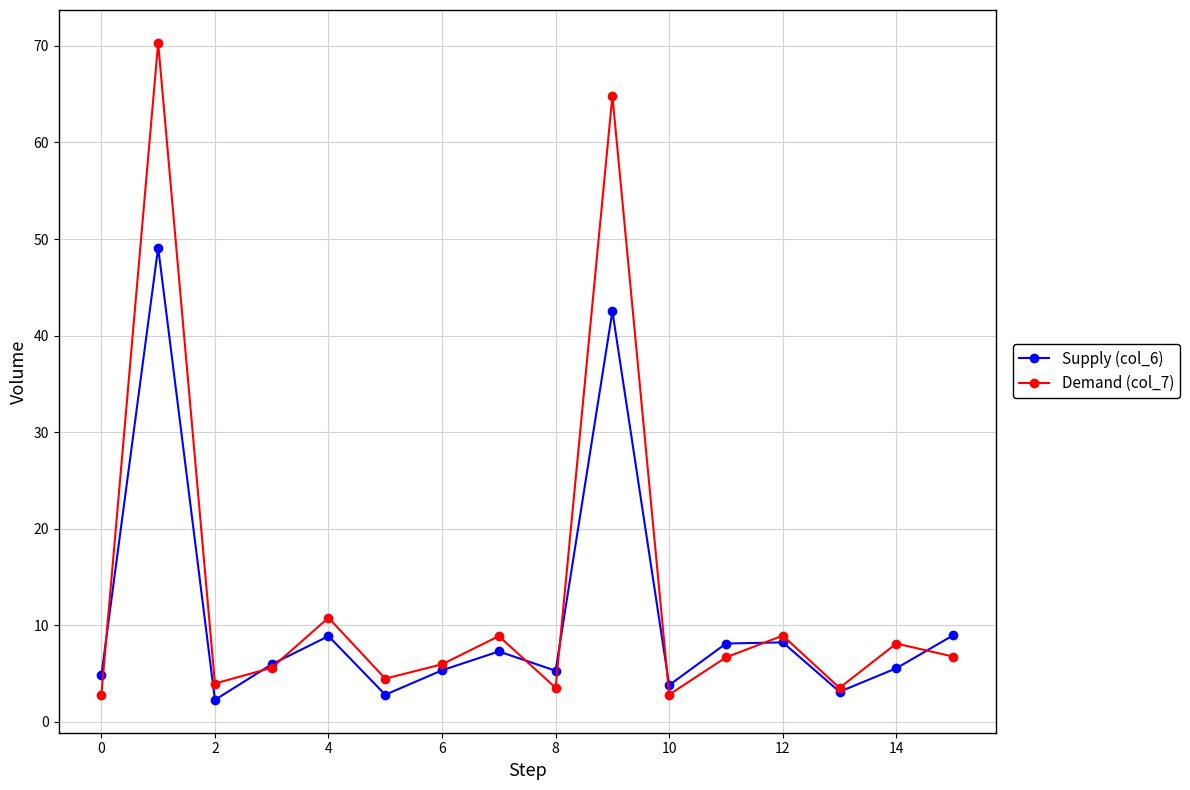

Count the number of data series in this chart.

2